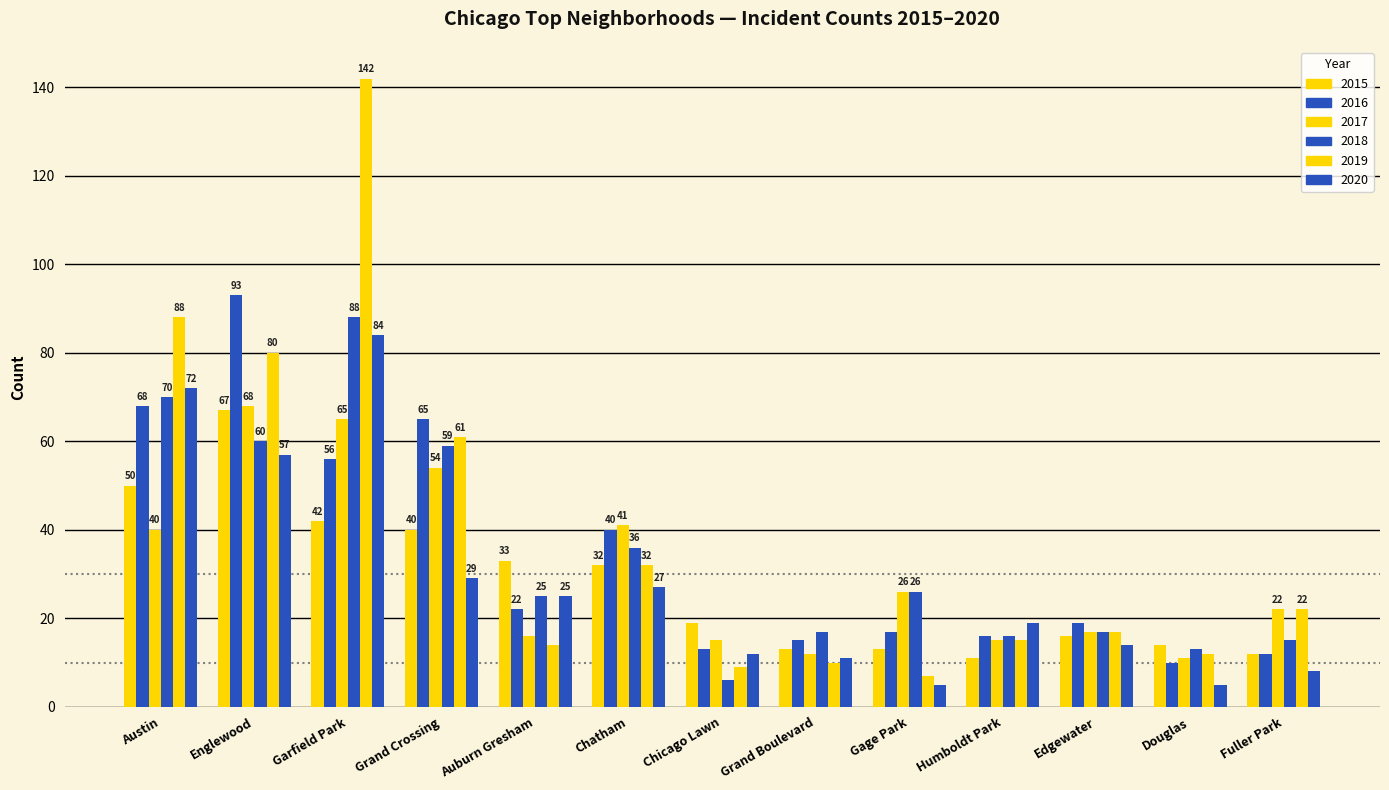

What is the smallest value displayed?

5